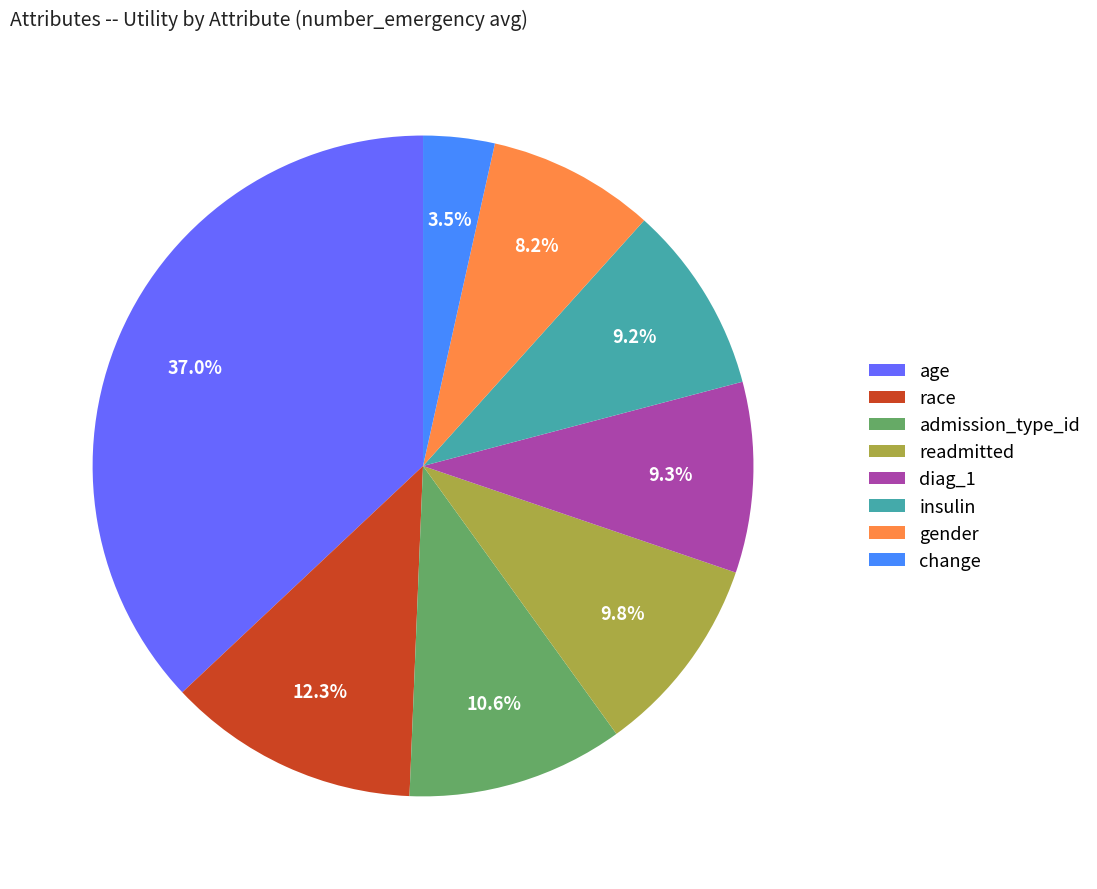

The readmitted slice represents 10% of the pie. True or false?

True